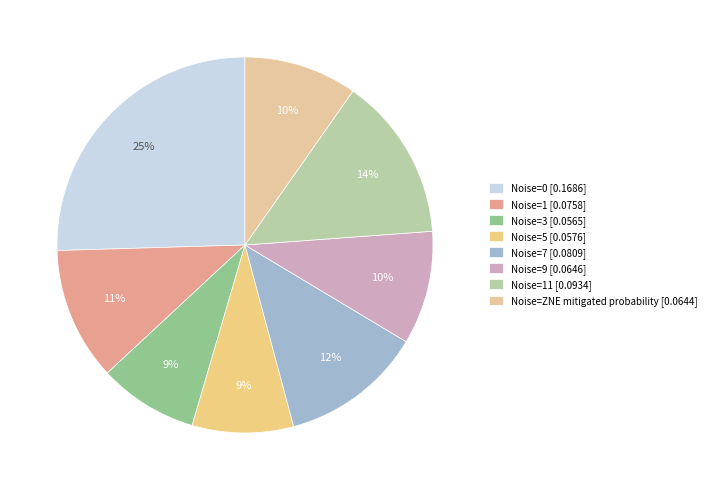

Rank the categories by value from highest to lowest.

0, 11, 7, 1, 9, ZNE mitigated probability, 5, 3